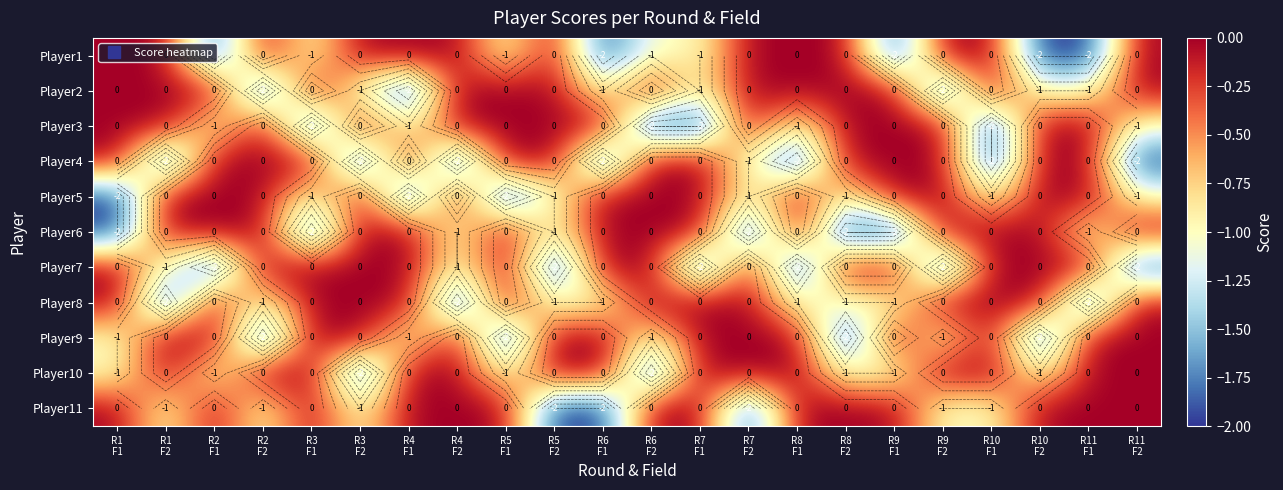

At which label is Player11 closest to -1?

R1 F2